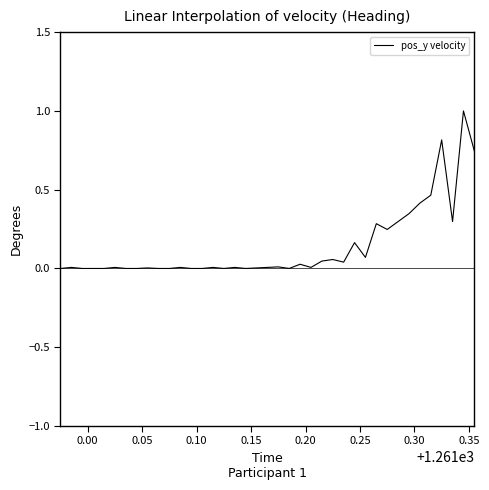

What is the maximum value shown in the chart?

1.0